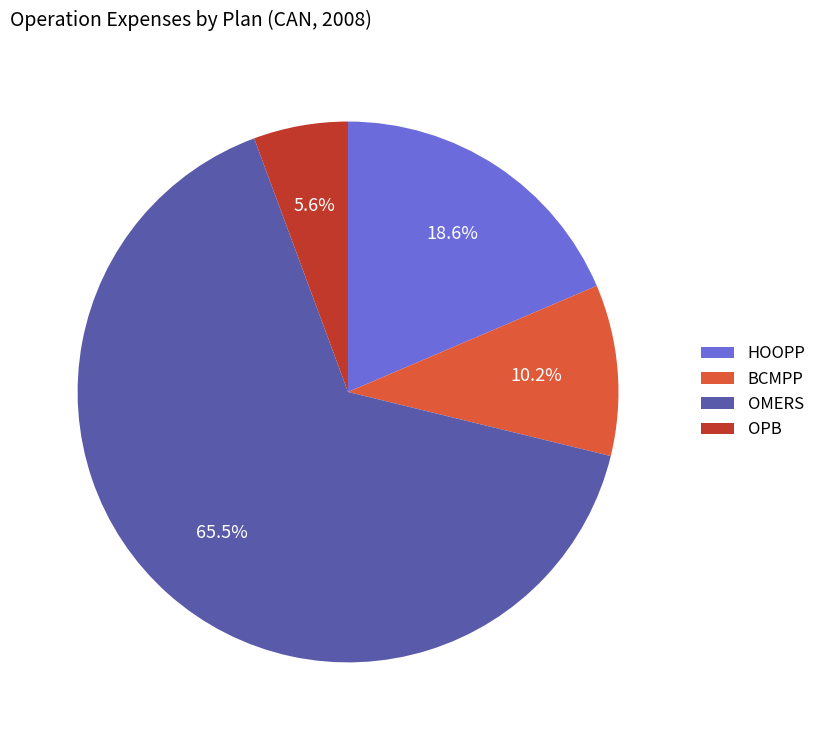

True or false: BCMPP accounts for 1% of the total.

False